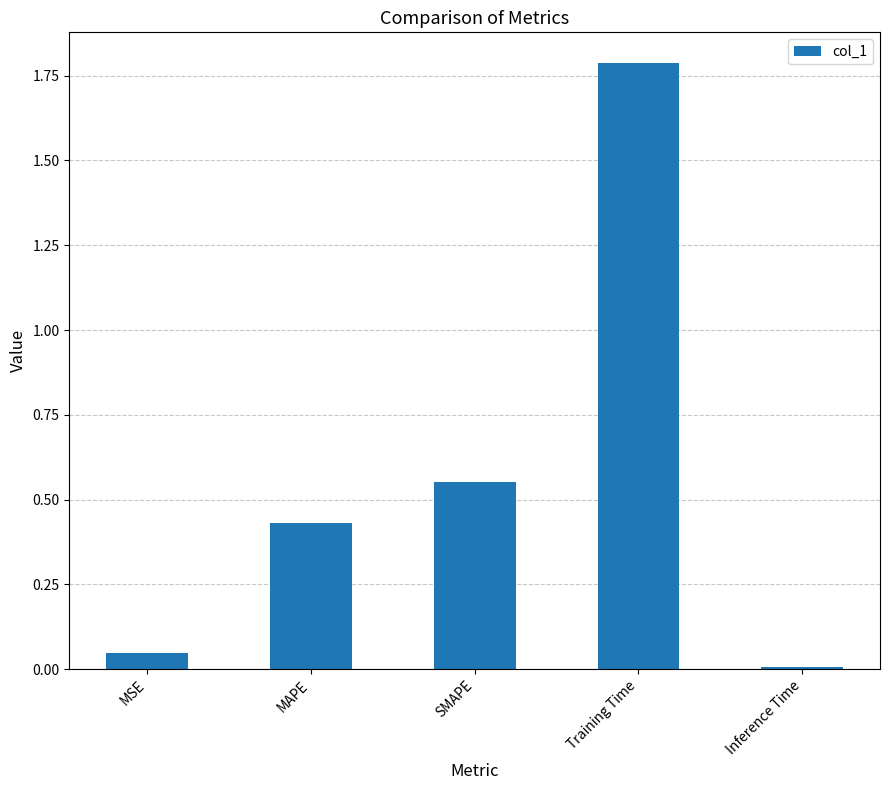

What is the difference between the second highest and second lowest values?

0.5